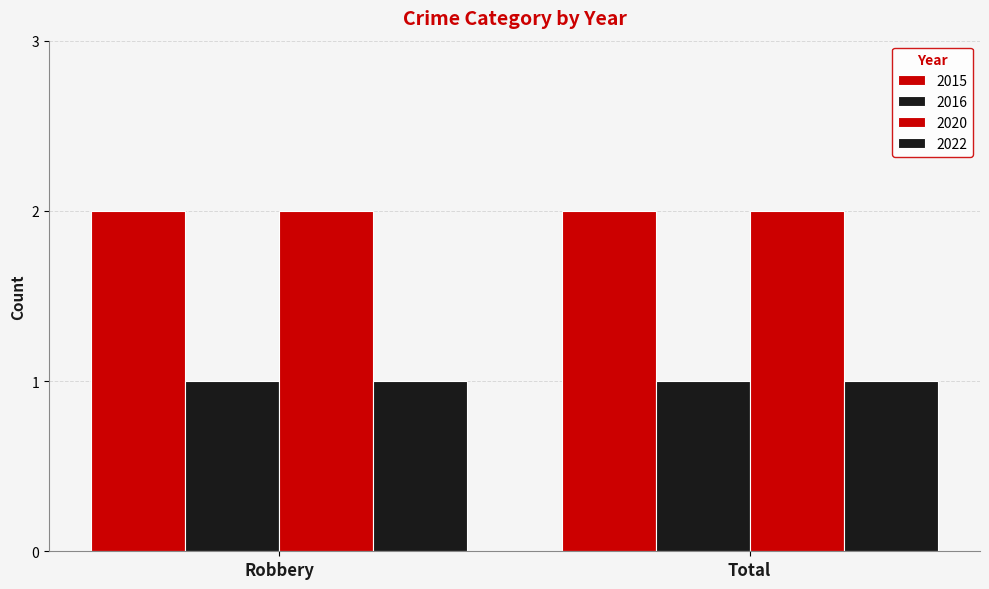

What is the sum of all 2022 values?

2